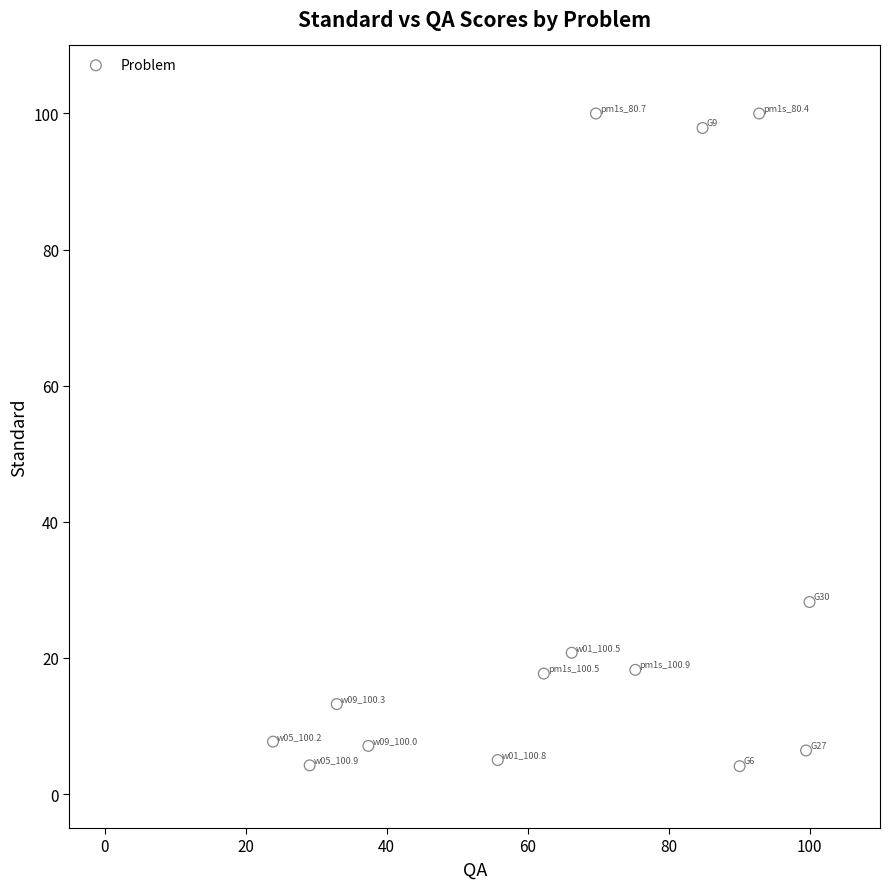

What is the range of X values (max minus min)?

76.1